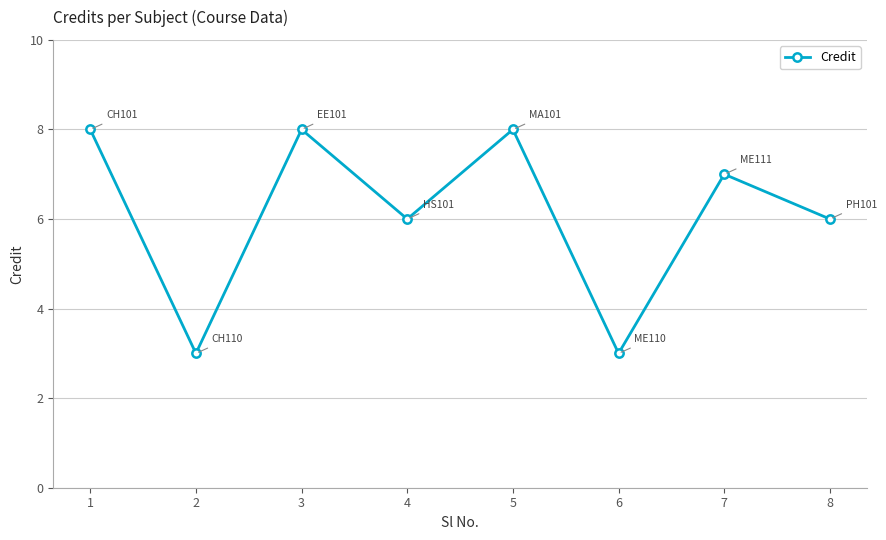

The chart shows a value of 9 at 8. True or false?

False